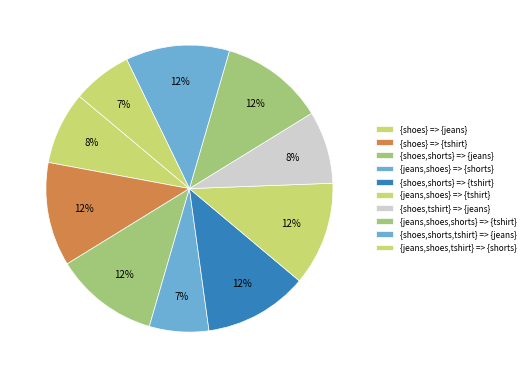

To the nearest percent, what percentage of the pie is {jeans,shoes} => {shorts}?

7%